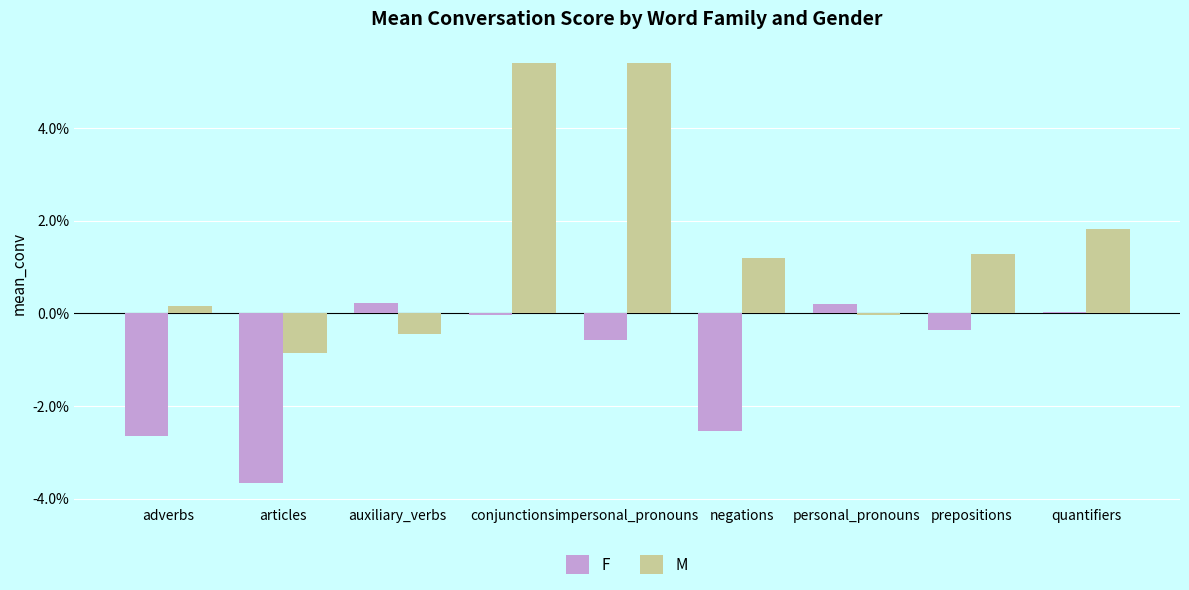

Which has a higher value, prepositions or quantifiers?

quantifiers